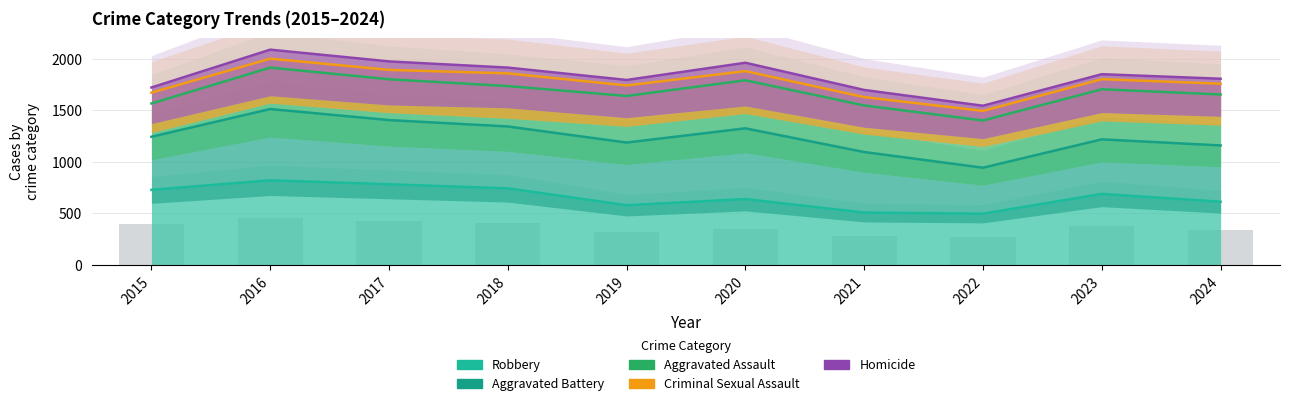

What is the sum of the Homicide values at 2021 and 2018?

3607.0